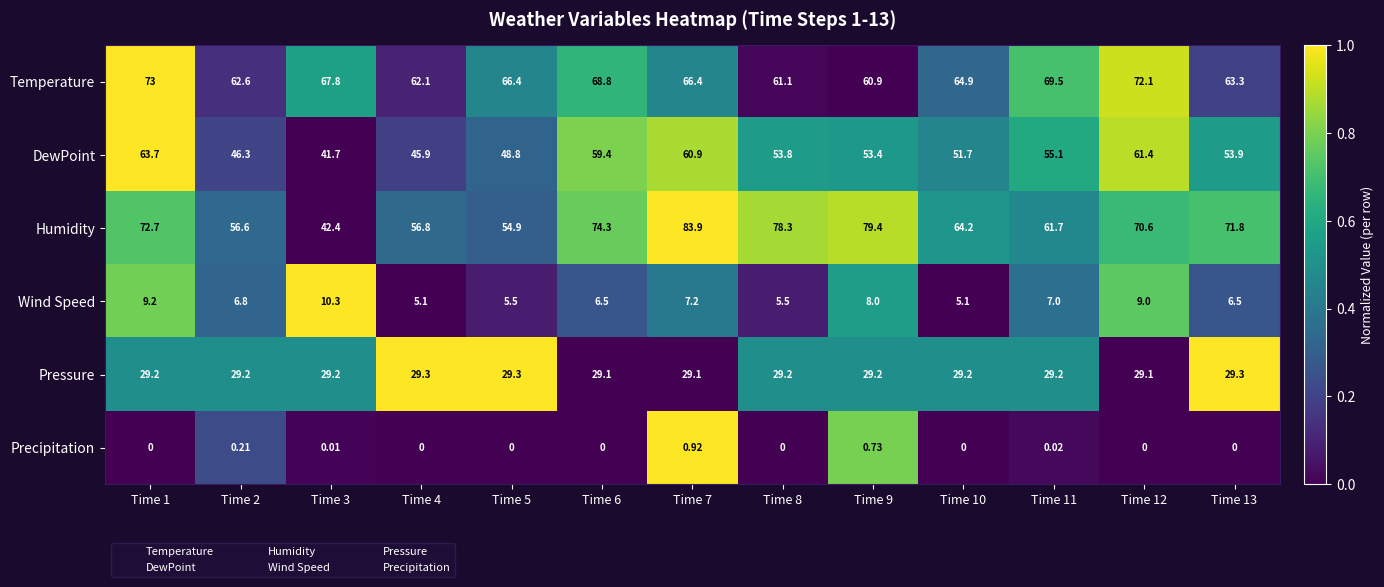

List the series in order of their peak value, highest first.

Humidity, Temperature, DewPoint, Pressure, Wind Speed, Precipitation